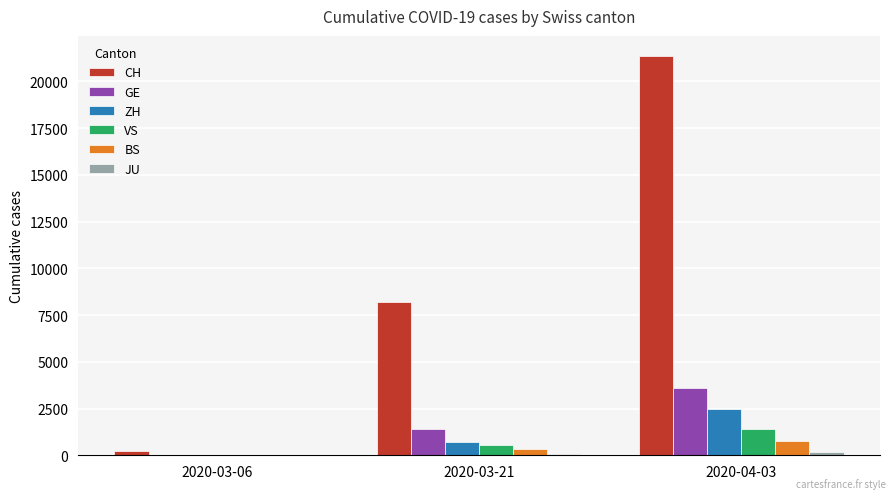

What is the greatest value displayed?

21367